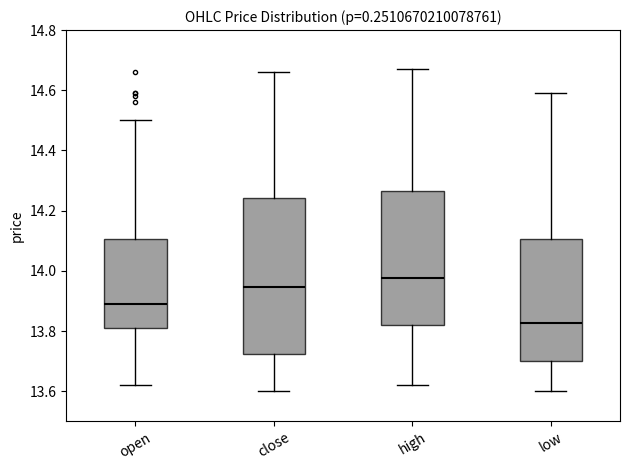

Reading left to right, read every box against the y-axis: the position of its median line, the range the box covers, and the ends of its whiskers. The values are not printed on the chart, so give them approximately, as read against the axis.

open: median 13.90, box 13.82 to 14.10, whiskers 13.62 to 14.50
close: median 13.94, box 13.72 to 14.24, whiskers 13.60 to 14.66
high: median 13.98, box 13.82 to 14.26, whiskers 13.62 to 14.68
low: median 13.82, box 13.70 to 14.10, whiskers 13.60 to 14.60